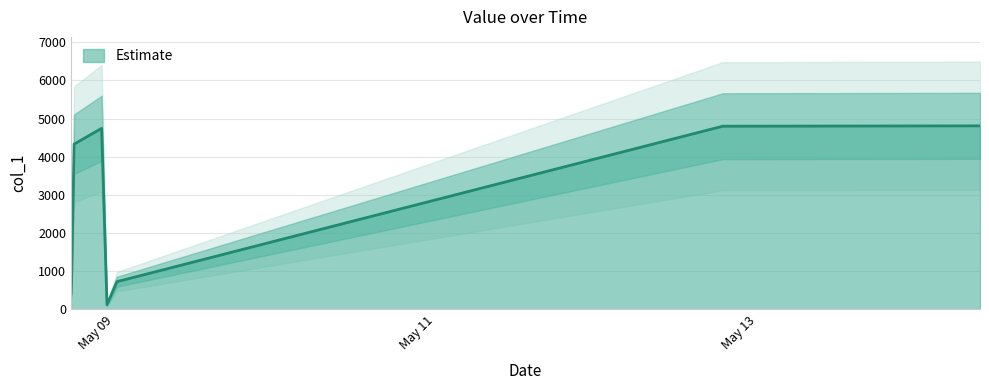

Rank the categories by value from highest to lowest.

2019-05-14 09:17:57, 2019-05-12 18:51:19, 2019-05-08 22:01:57, 2019-05-08 17:55:01, 2019-05-09 00:19:14, 2019-05-08 17:32:09, 2019-05-08 17:30:12, 2019-05-08 17:27:41, 2019-05-08 17:27:09, 2019-05-08 22:49:54